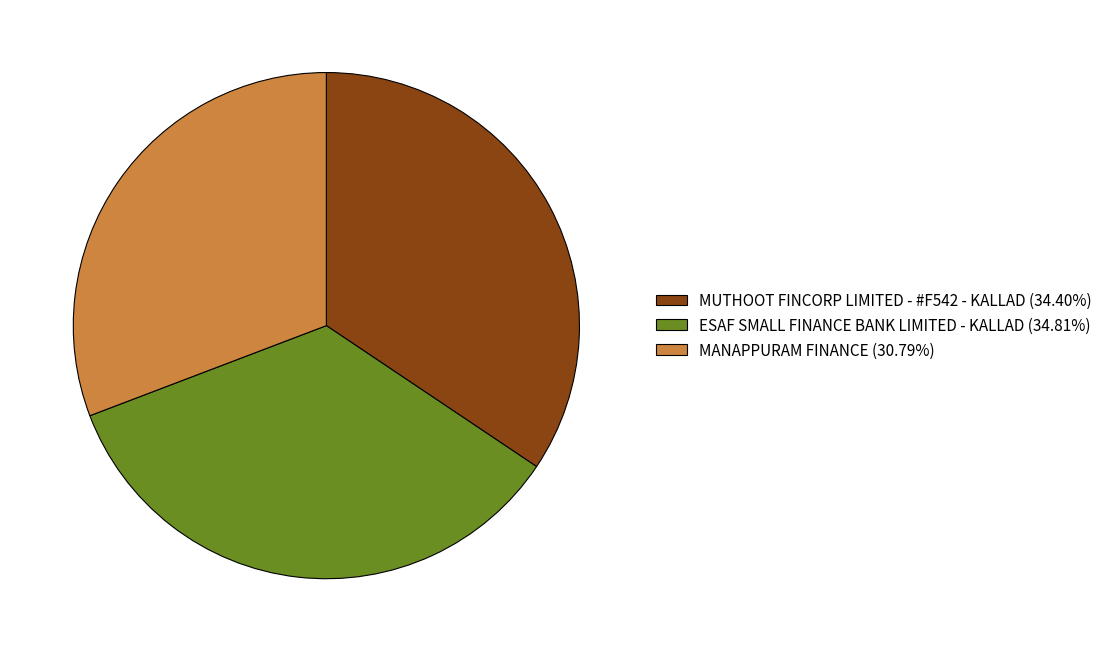

Which slice is the smallest?

MANAPPURAM FINANCE